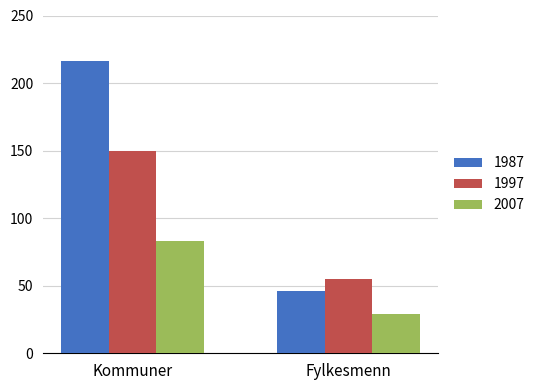

Reading left to right, extract all data points from this chart.

1987: Kommuner=216	Fylkesmenn=46
1997: Kommuner=150	Fylkesmenn=55
2007: Kommuner=83	Fylkesmenn=29